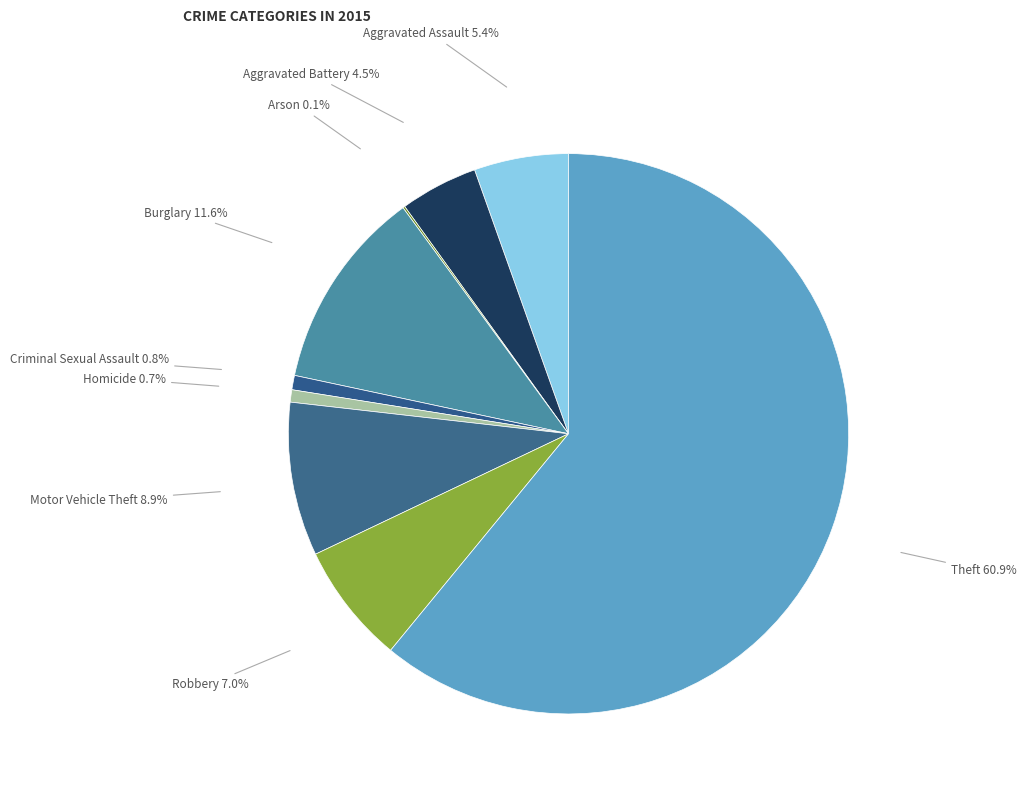

Rank the categories by value from highest to lowest.

Theft, Burglary, Motor Vehicle Theft, Robbery, Aggravated Assault, Aggravated Battery, Criminal Sexual Assault, Homicide, Arson